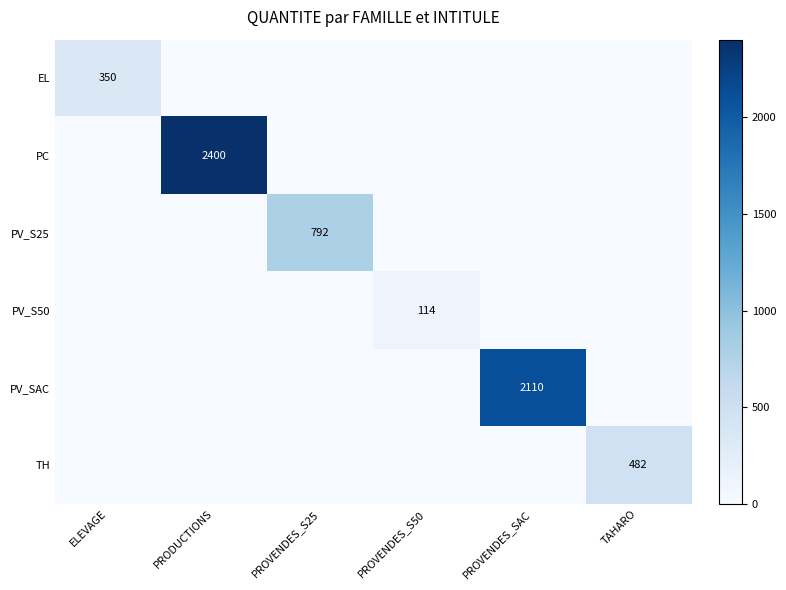

What is the total value across all series at ELEVAGE?

350